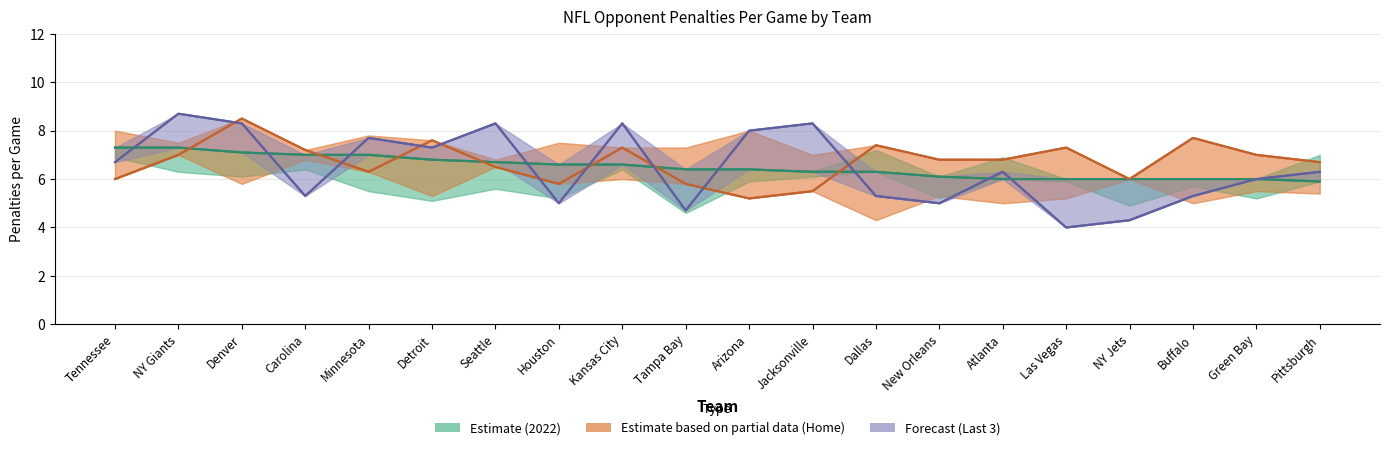

Where does the Last 3 (Forecast) series first go above 6?

Tennessee